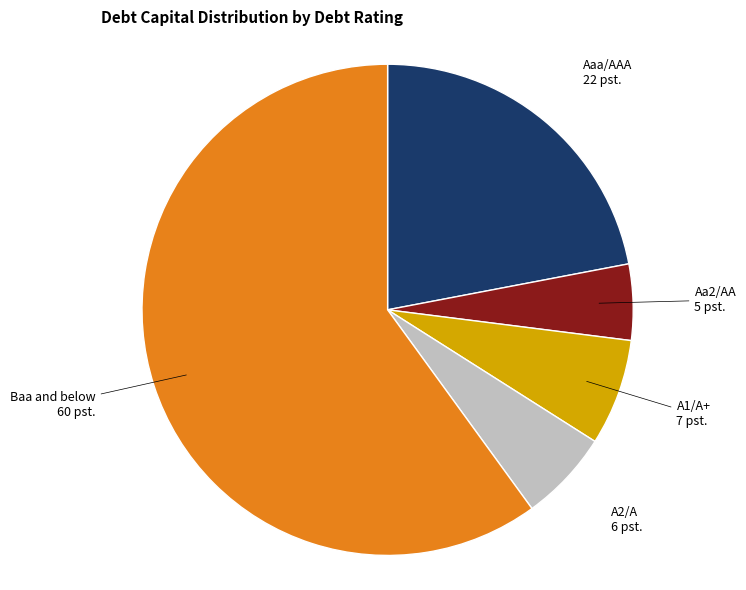

Does any single category account for the majority?

Yes